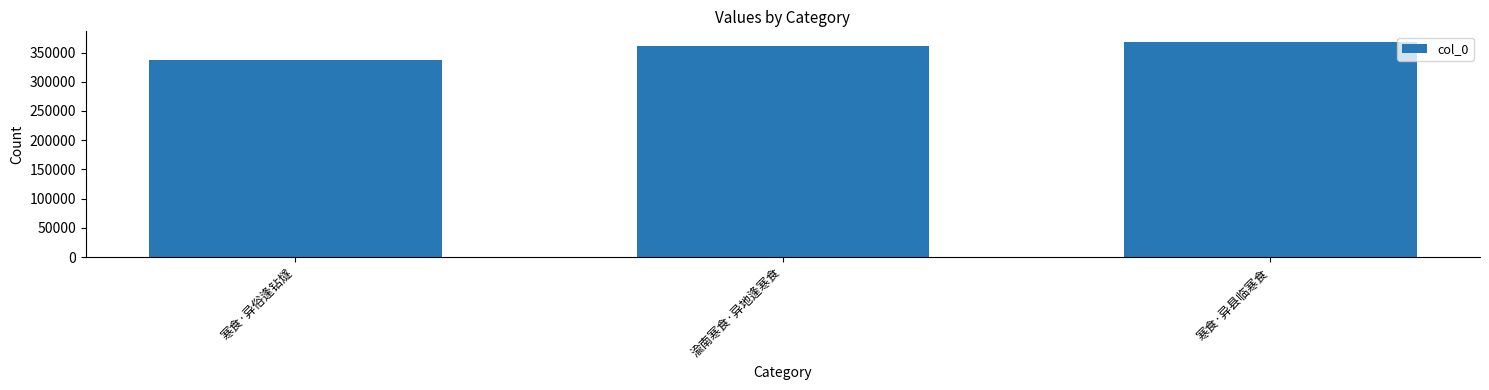

Rank the categories by value from highest to lowest.

寒食·异县临寒食, 渝南寒食·异地逢寒食, 寒食·异俗逢钻燧